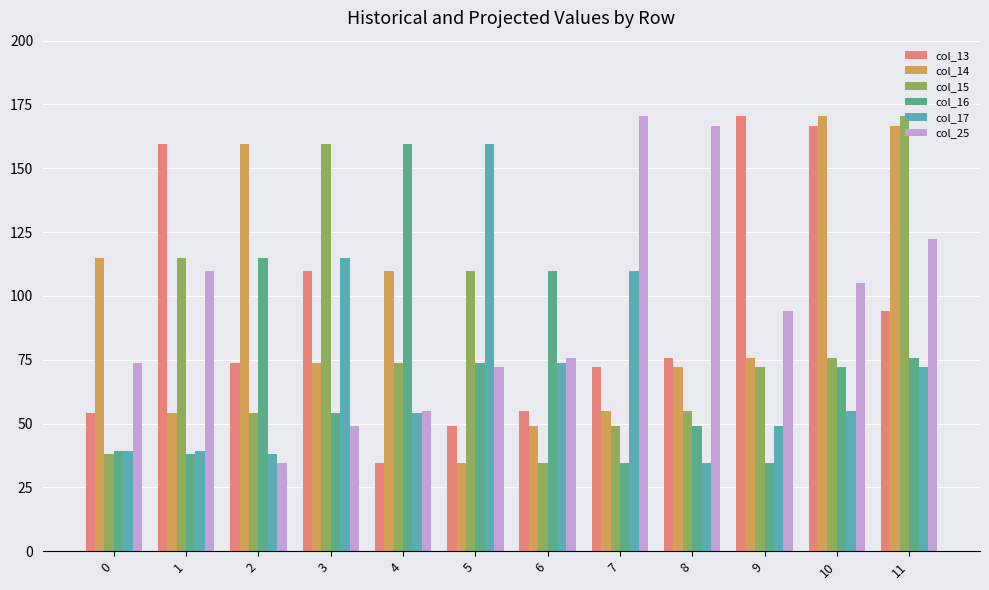

Reading right to left, what are all the values shown in this chart?

col_13: 11=94.1	10=166.6	9=170.4	8=75.7	7=72.2	6=54.9	5=48.9	4=34.4	3=109.8	2=73.6	1=159.6	0=54.0
col_14: 11=166.6	10=170.4	9=75.7	8=72.2	7=54.9	6=48.9	5=34.4	4=109.8	3=73.6	2=159.6	1=54.0	0=114.8
col_15: 11=170.4	10=75.7	9=72.2	8=54.9	7=48.9	6=34.4	5=109.8	4=73.6	3=159.6	2=54.0	1=114.8	0=38.0
col_16: 11=75.7	10=72.2	9=34.4	8=48.9	7=34.4	6=109.8	5=73.6	4=159.6	3=54.0	2=114.8	1=38.0	0=39.3
col_17: 11=72.2	10=54.9	9=48.9	8=34.4	7=109.8	6=73.6	5=159.6	4=54.0	3=114.8	2=38.0	1=39.3	0=39.3
col_25: 11=122.4	10=105.2	9=94.1	8=166.6	7=170.4	6=75.7	5=72.2	4=54.9	3=48.9	2=34.4	1=109.8	0=73.6